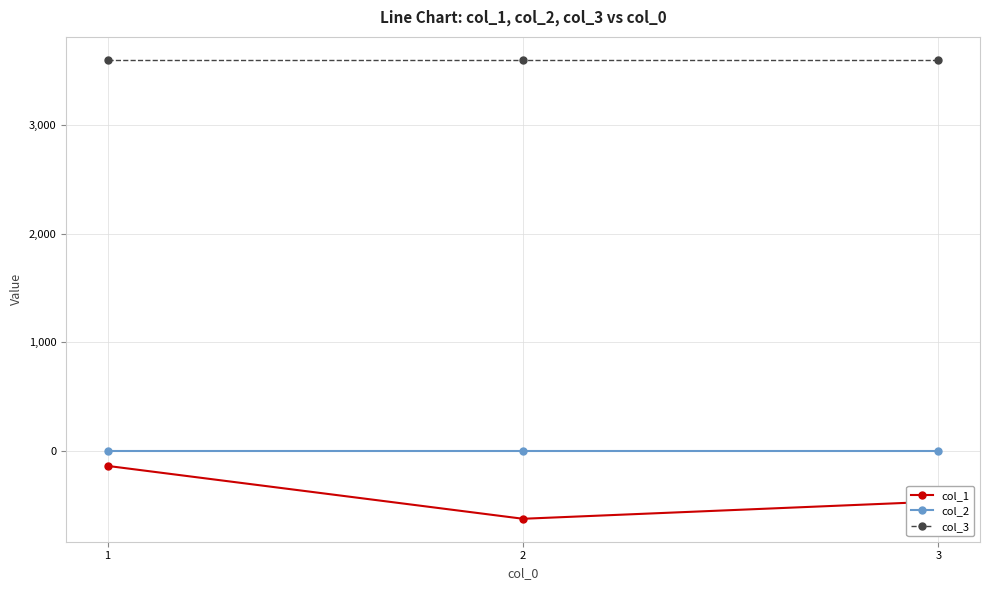

At how many categories does at least one series exceed 1004?

3